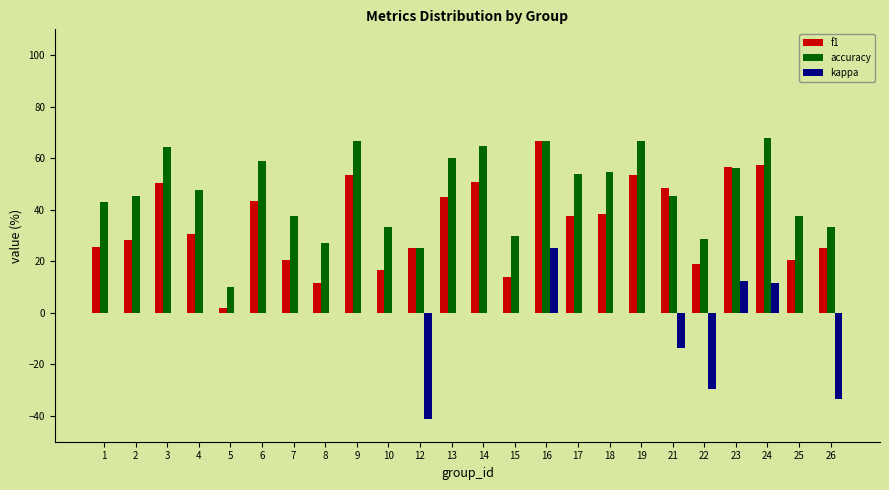

What is the highest value of the accuracy series?

67.7